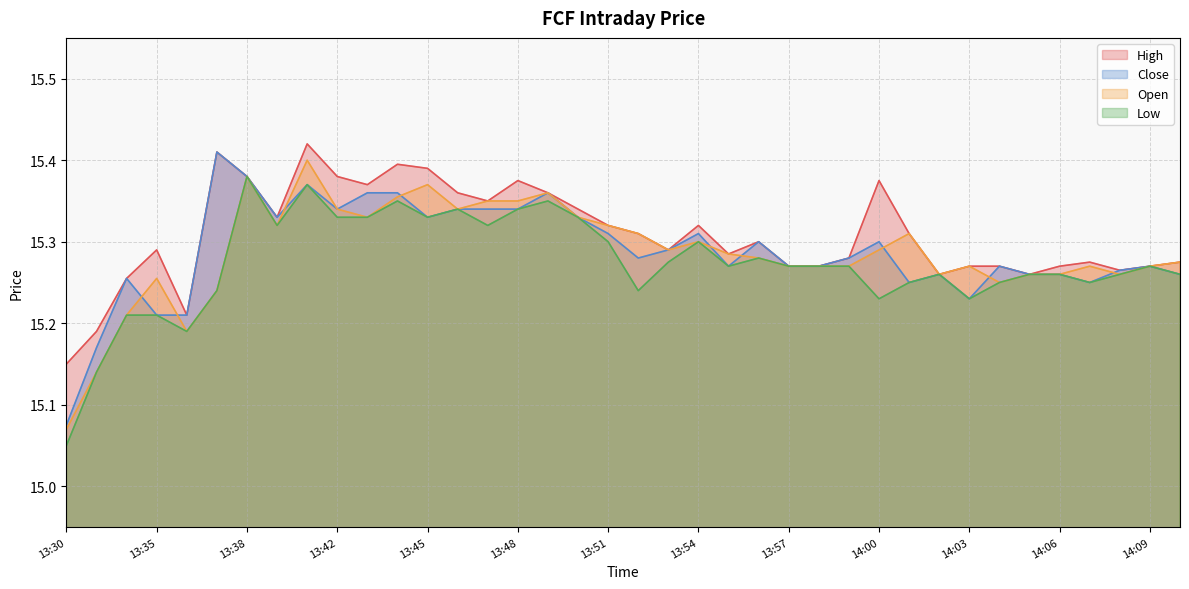

List the series in order of their peak value, lowest first.

Low, Open, Close, High